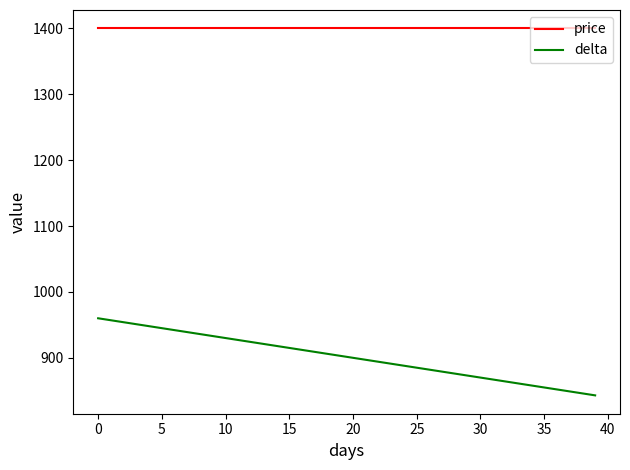

What is the difference between the maximum and minimum values in the delta series?

117